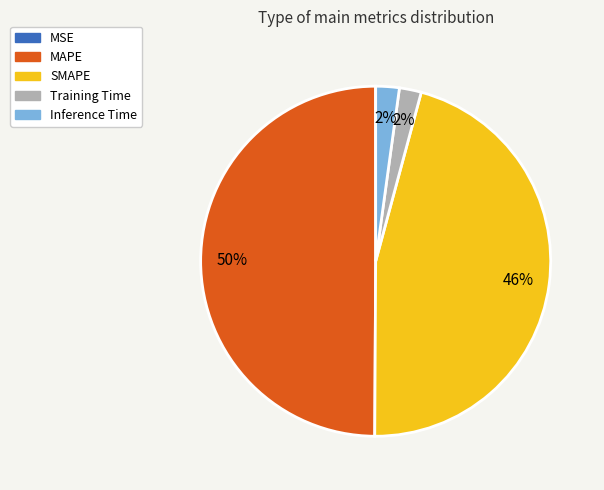

What is the largest slice in the pie chart?

MAPE